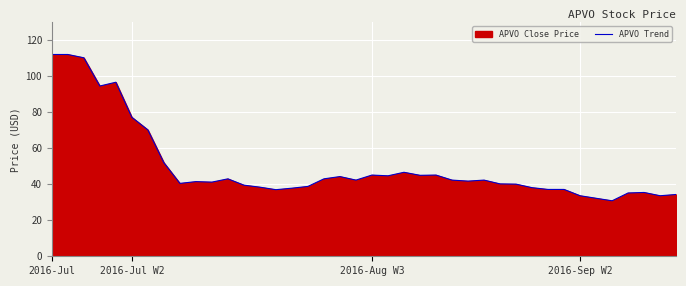

True or false: the data shows 27.9 at 8.

False